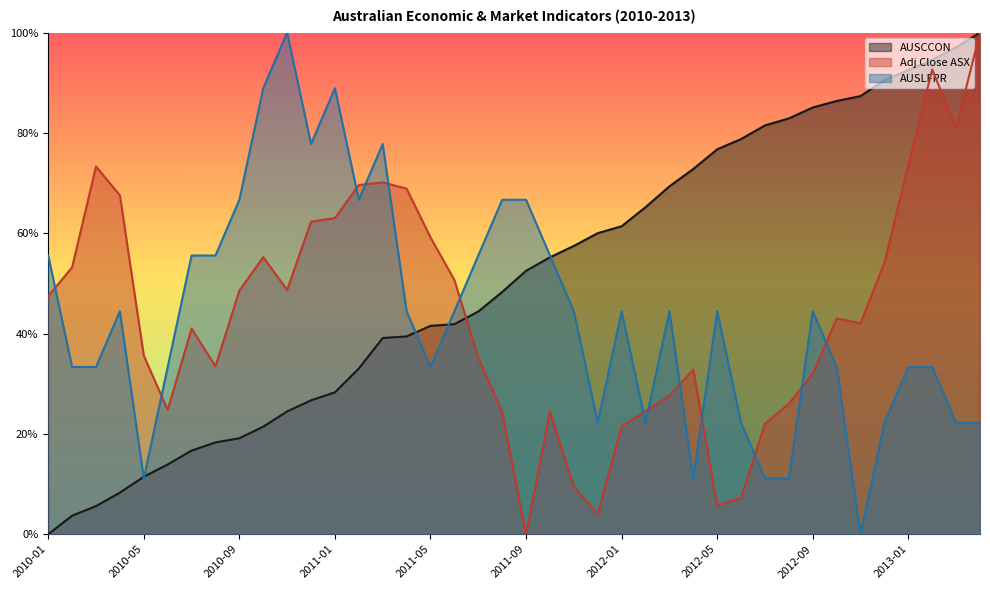

What is the greatest value displayed?

1.0